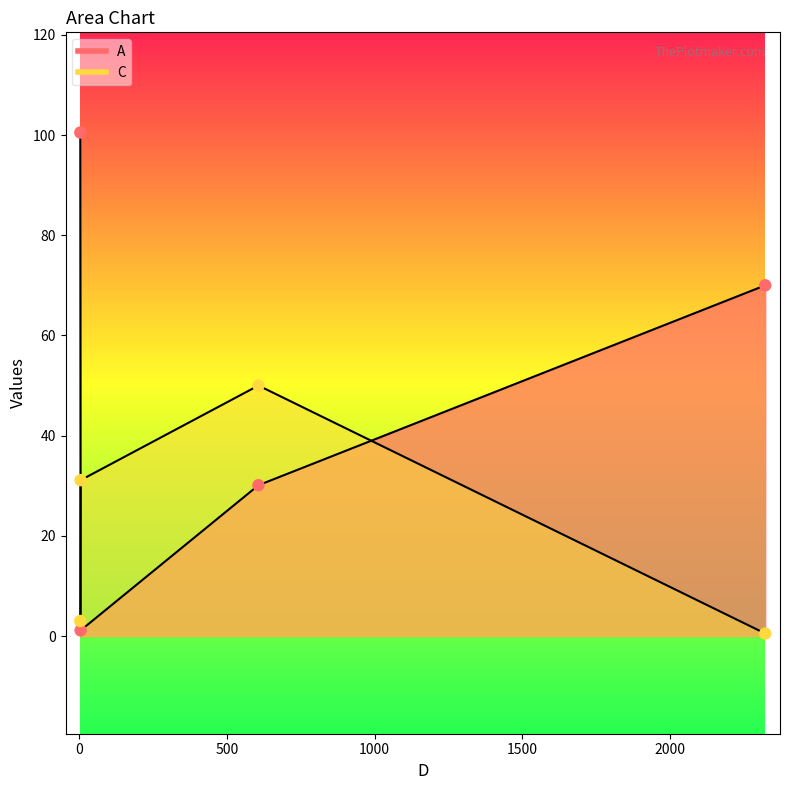

What are all the series names shown in the legend?

A, C